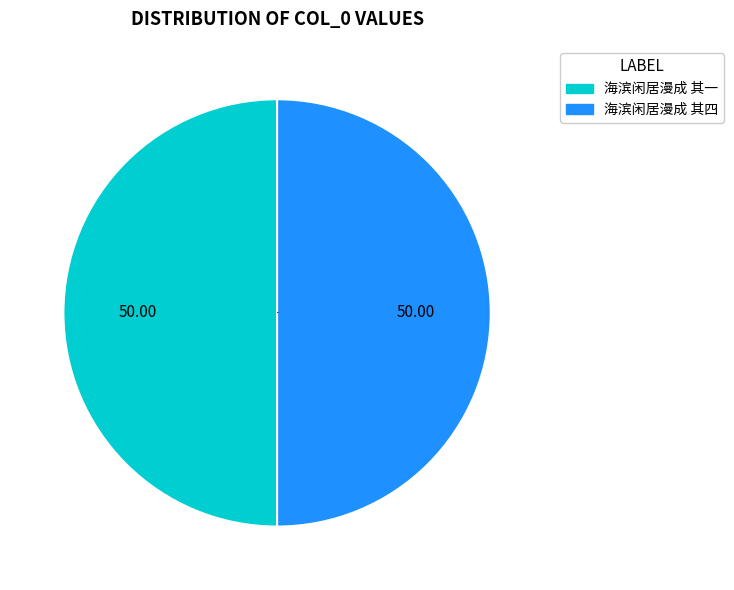

What is the ratio of the value at 海滨闲居漫成 其一 to the value at 海滨闲居漫成 其四?

1.0